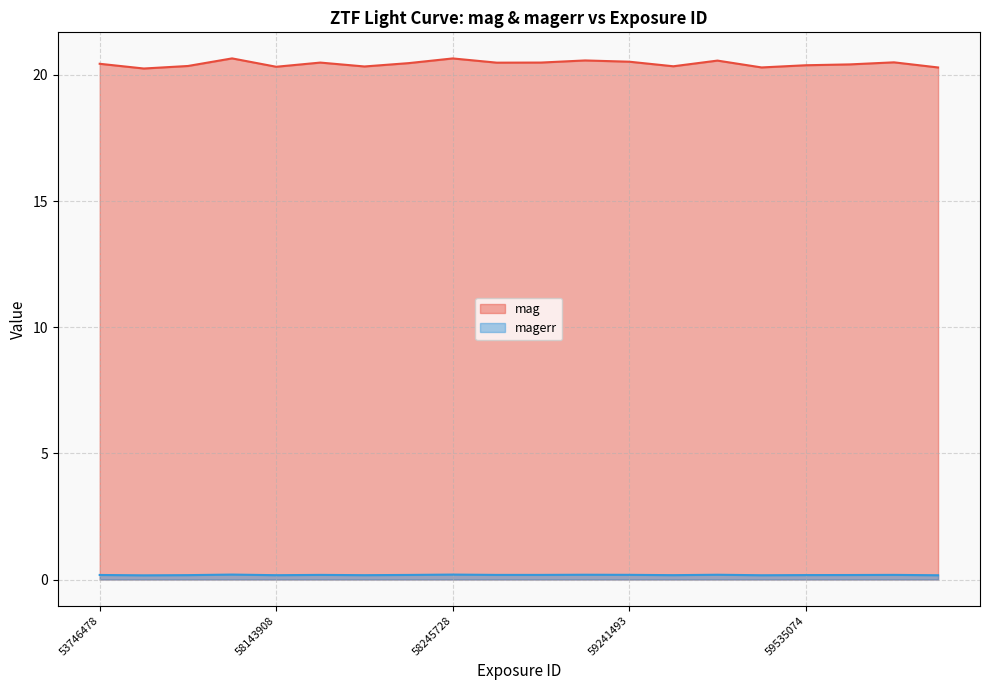

True or false: mag has a value of 31.9 at 58245682.

False